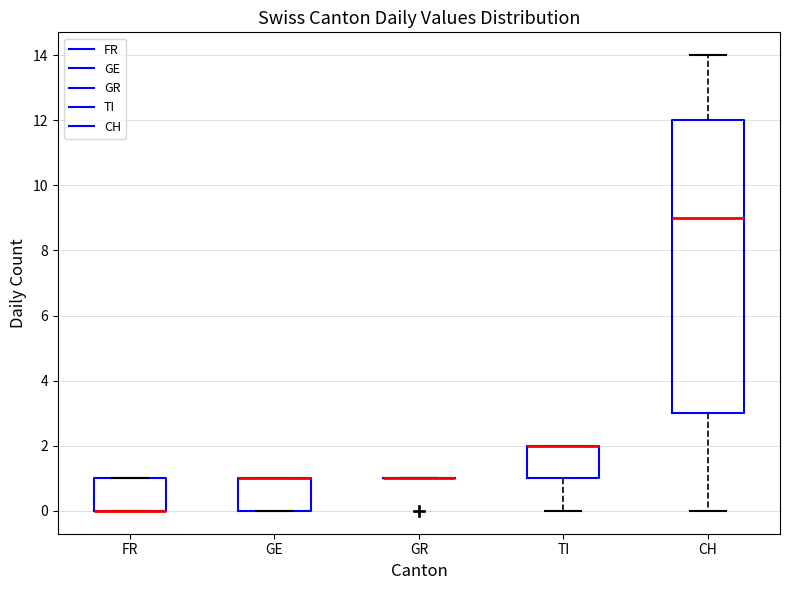

Reading left to right, transcribe this box plot: for each box, give where its median line is, the range the box spans, and where its two whiskers end, as read against the y-axis. The values are not printed on the chart, so give them approximately, as read against the axis.

FR: median 0 (drawn on the box's lower edge), box 0 to 1, whiskers 0 to 1
GE: median 1 (drawn on the box's upper edge), box 0 to 1, whiskers 0 to 1
GR: box collapsed to a line at 1, whiskers 1 to 1
TI: median 2 (drawn on the box's upper edge), box 1 to 2, whiskers 0 to 2
CH: median 9, box 3 to 12, whiskers 0 to 14